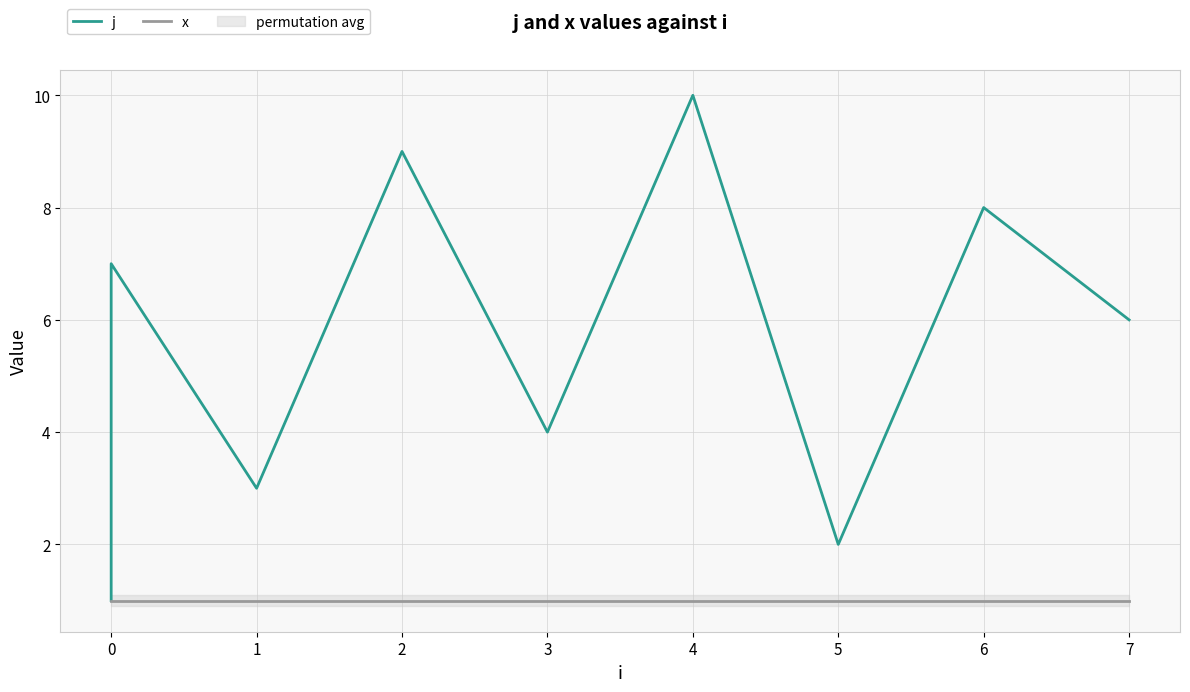

What is the minimum value shown in the chart?

1